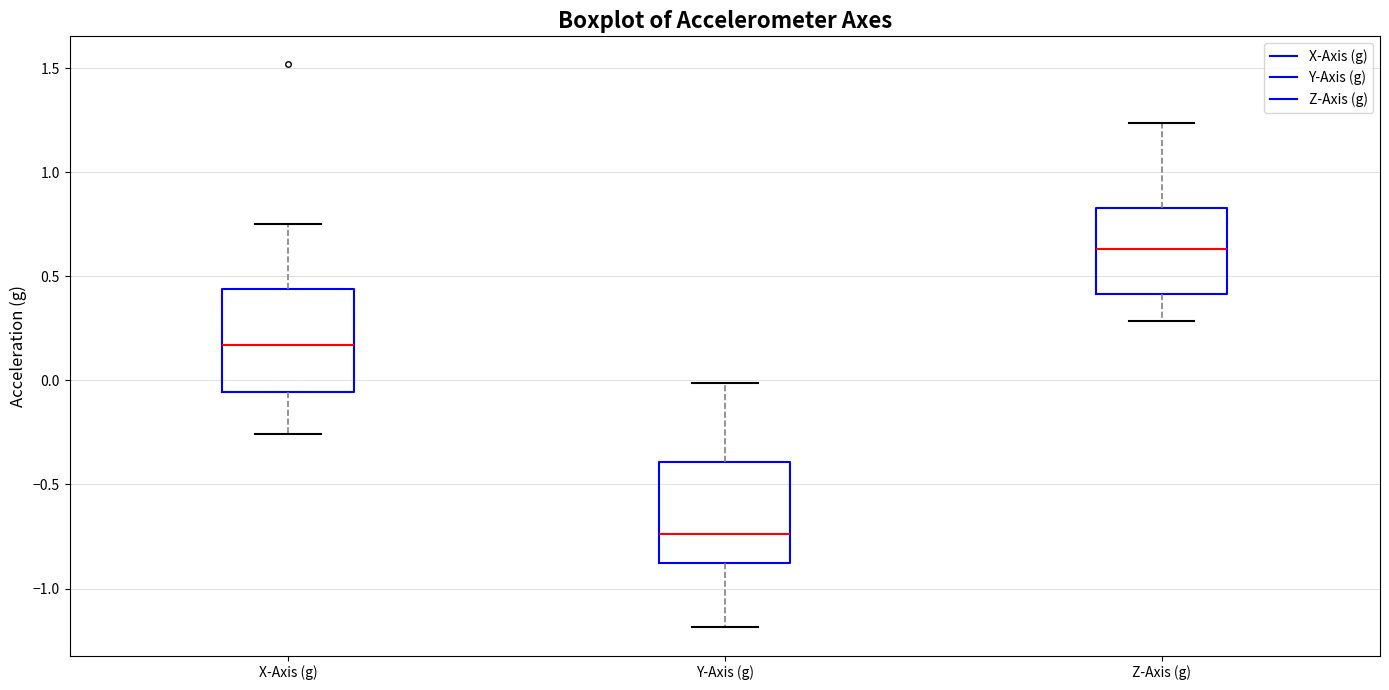

Which box's median line is the highest?

Z-Axis (g)